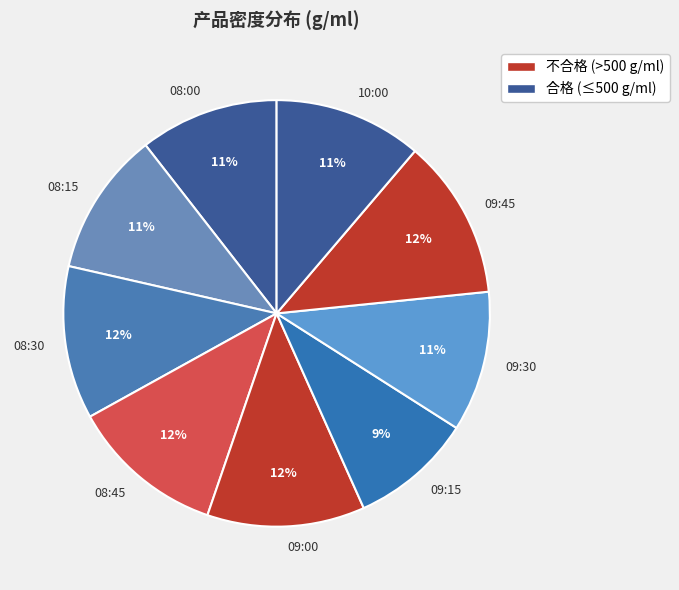

To the nearest percent, what percentage of the pie is 09:30?

11%